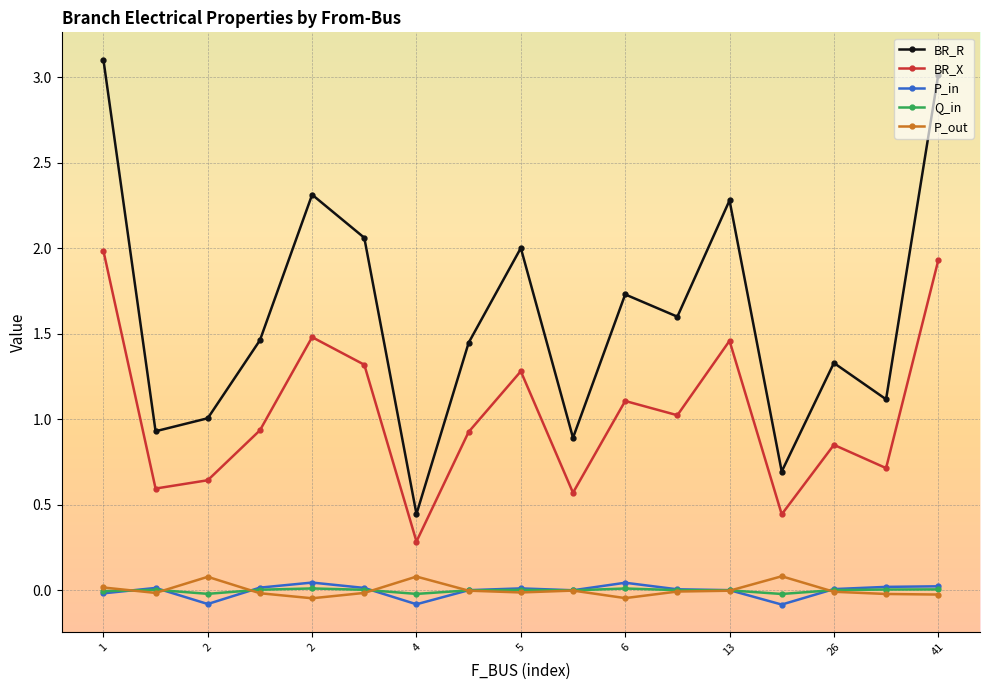

What is the lowest value of the BR_X series?

0.3